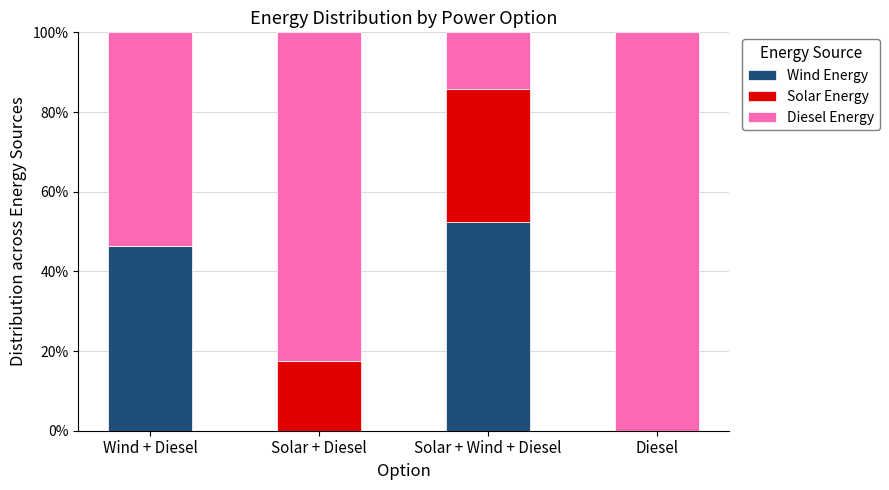

Where is Wind Energy nearest to the value 26?

Wind + Diesel